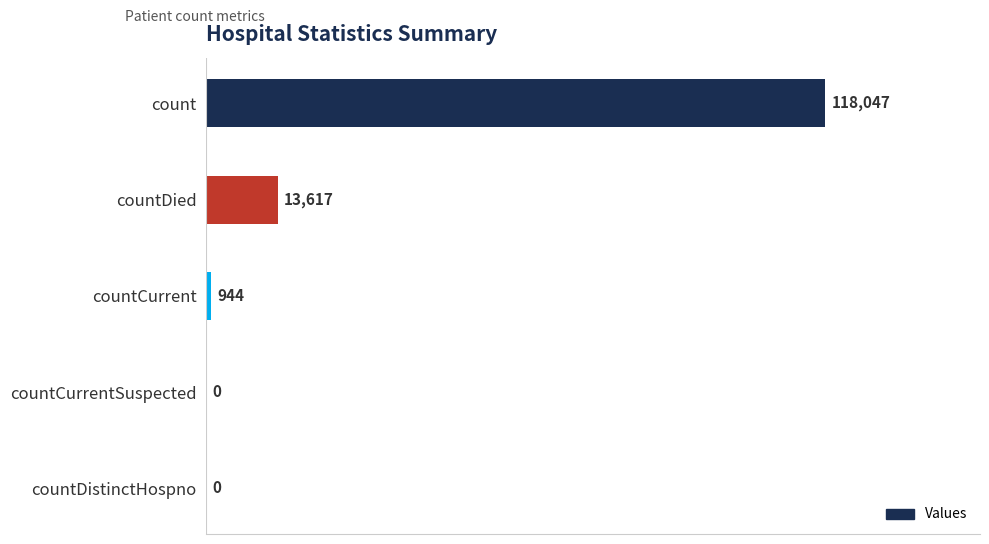

What is the sum of all values?

132608